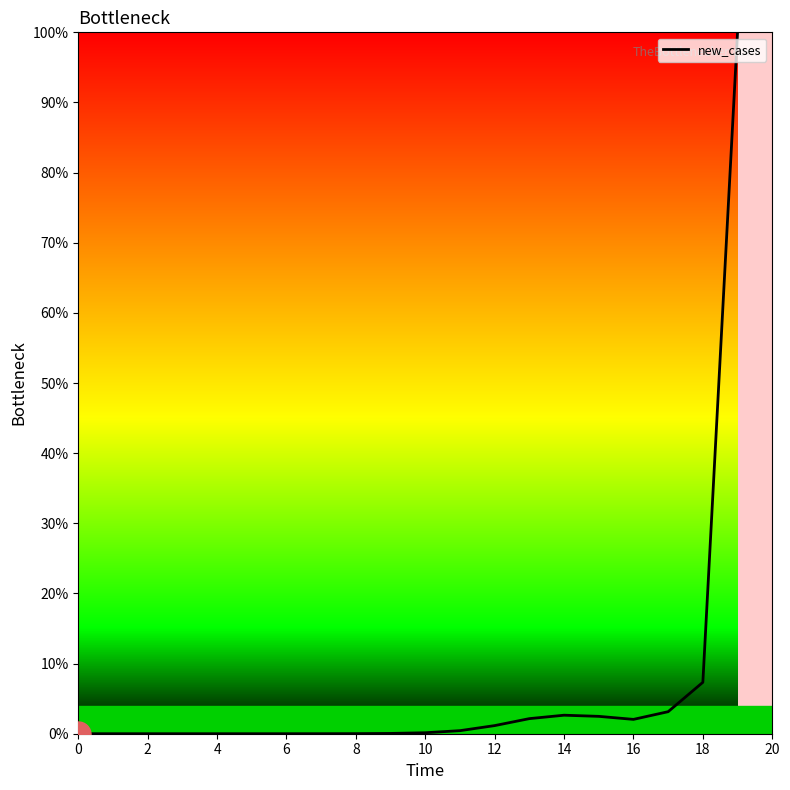

What is the greatest value displayed?

100.0